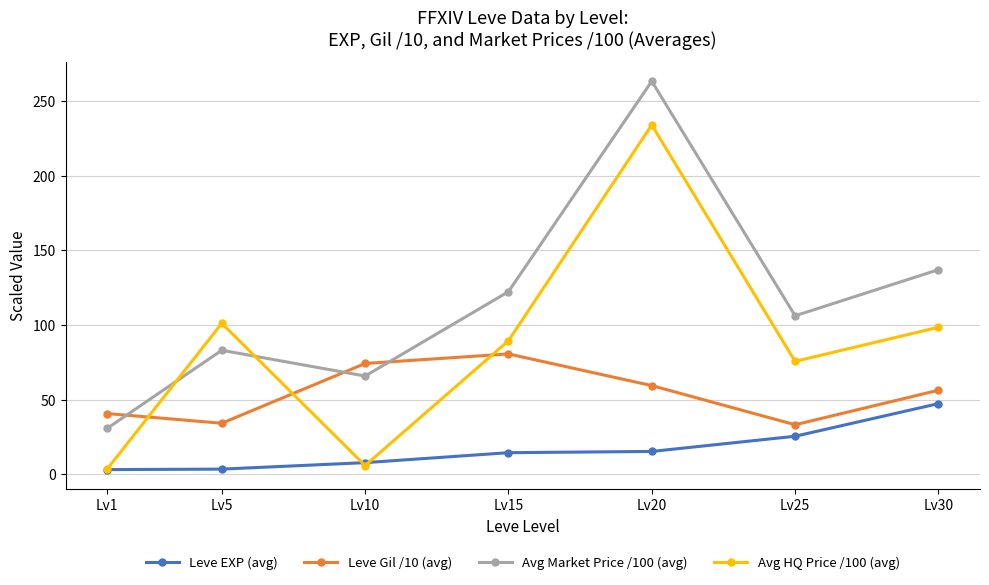

The value of Leve Gil /10 (avg) at Lv10 is 47.0. True or false?

False